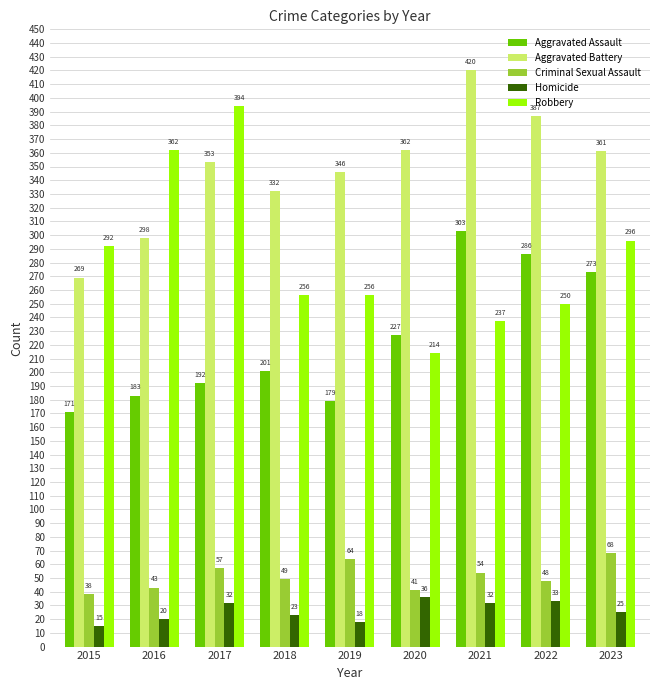

Are the bars grouped side by side (vs. stacked)?

Yes